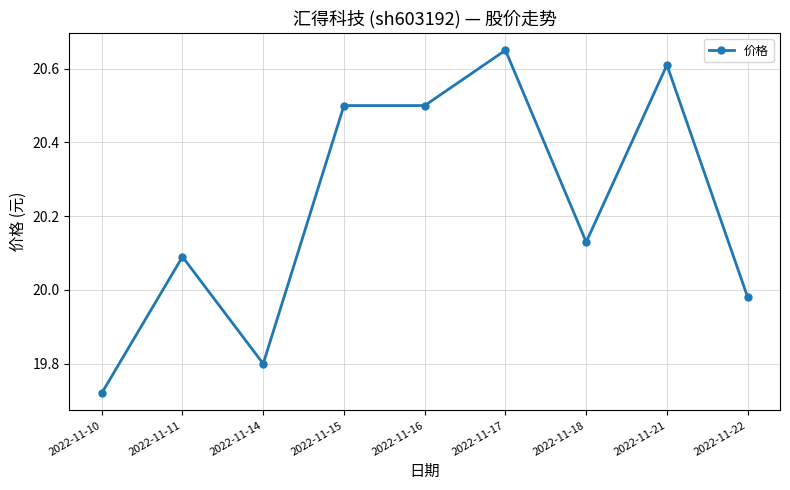

How many data points are above 20?

6